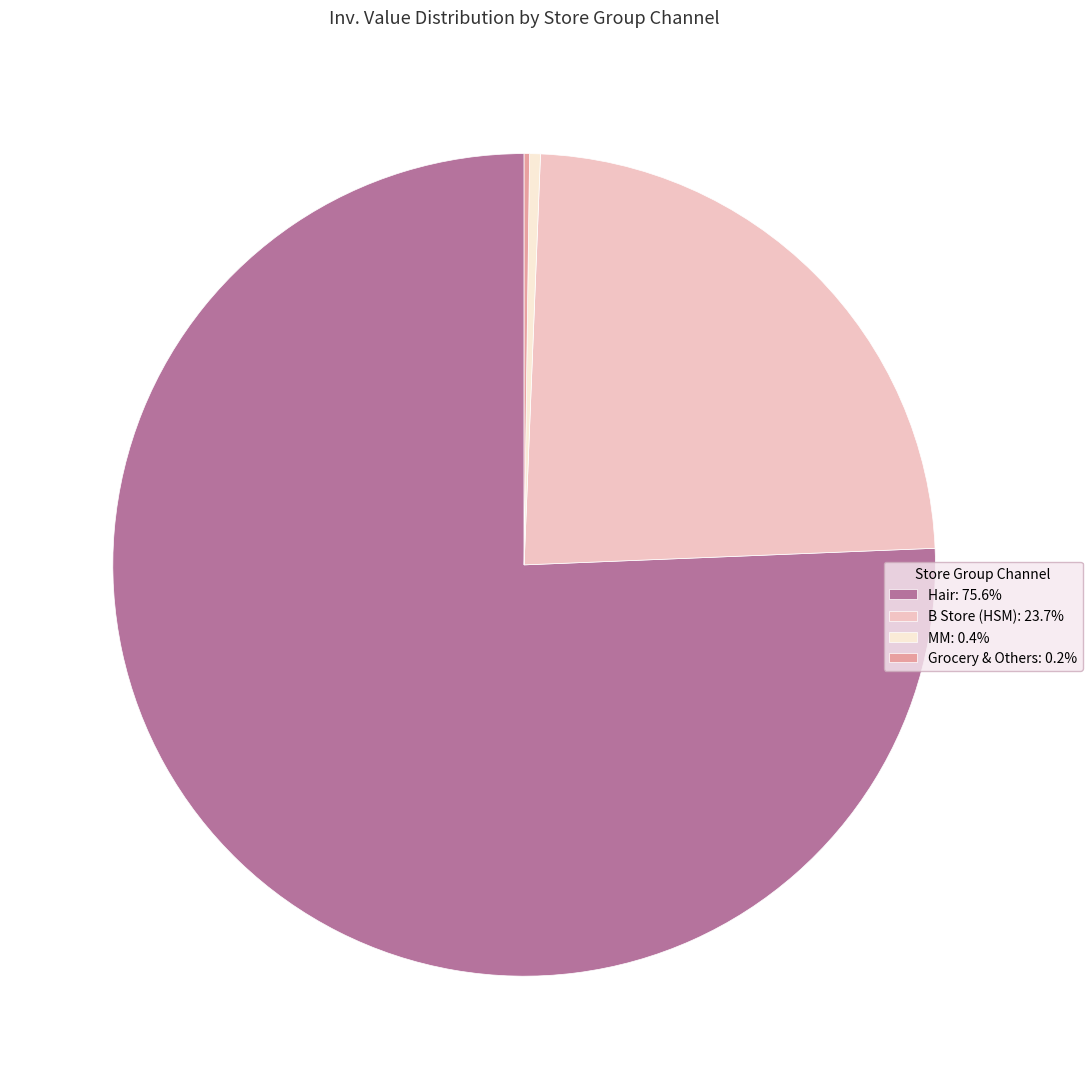

What is the ratio of the value at Hair to the value at B Store (HSM)?

3.2